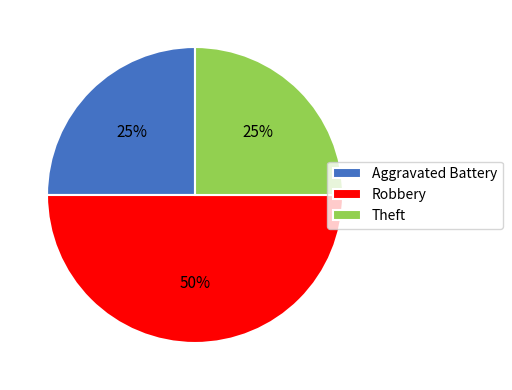

Count the number of slices in the pie.

3